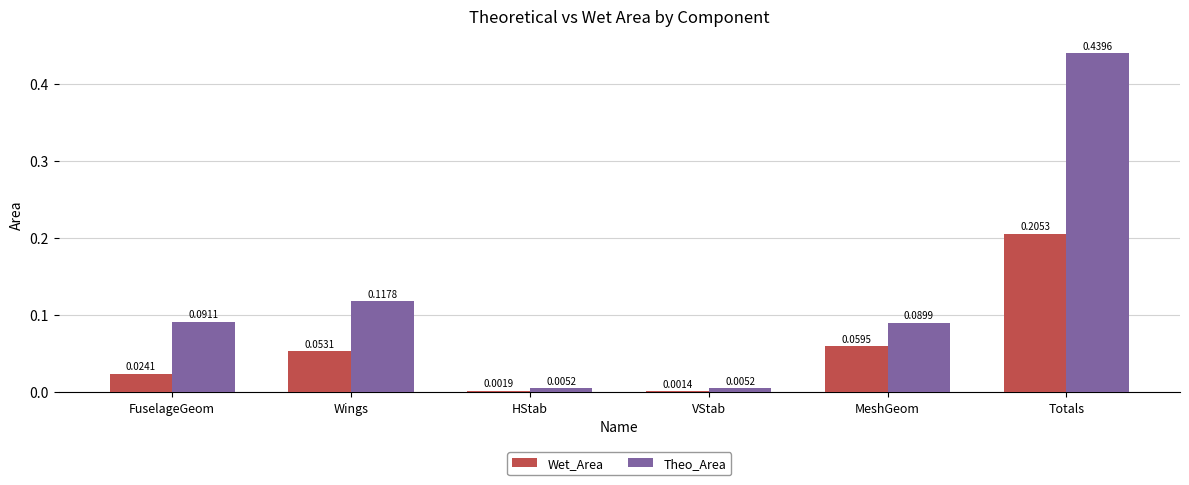

What is the label of the 1st bar from the left?

FuselageGeom